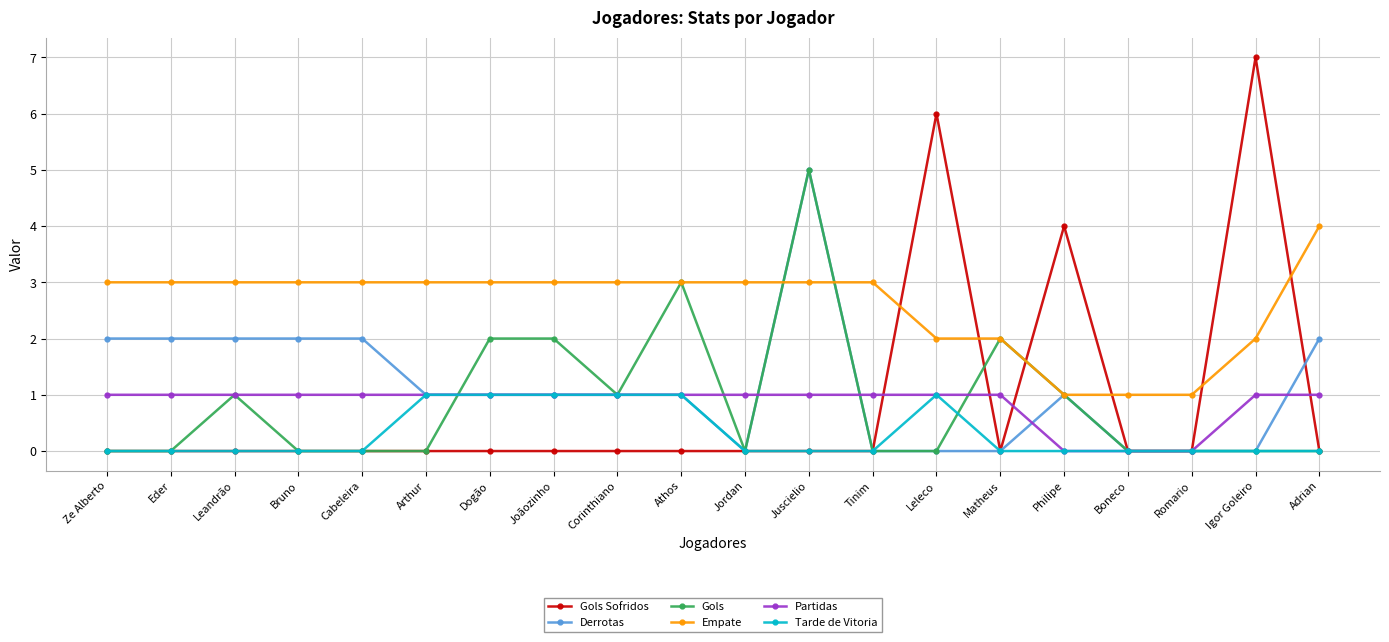

What is the difference between the highest and lowest values at Cabeleira?

3